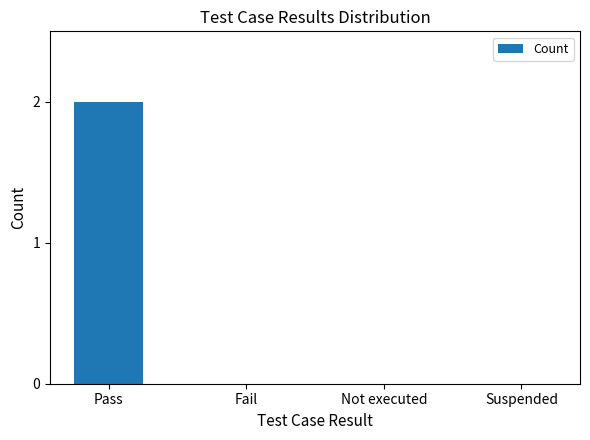

Reading left to right, list all the values displayed in this chart.

2	0	0	0